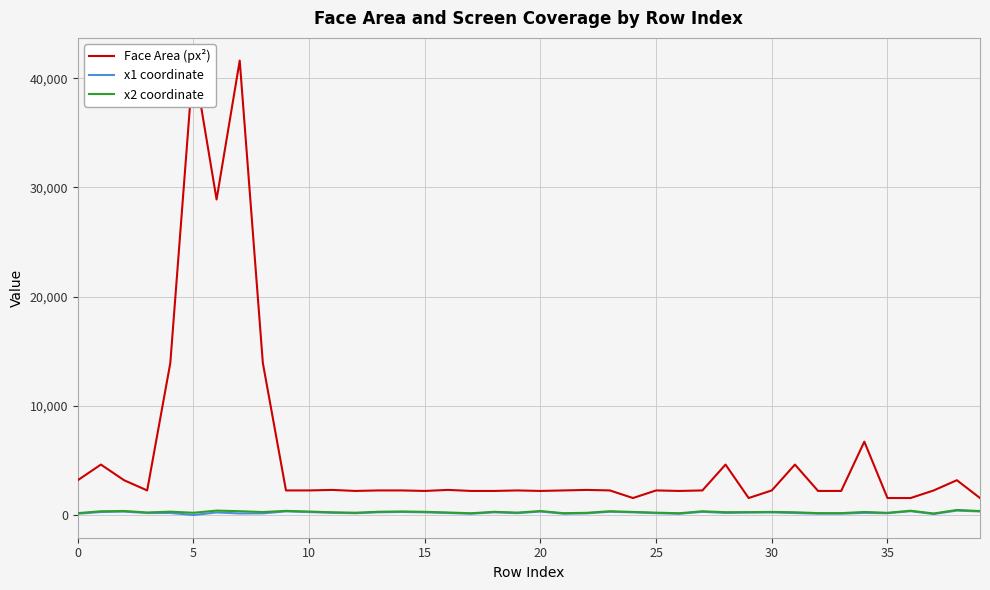

What is the difference between the maximum and minimum values in the x2 coordinate series?

323